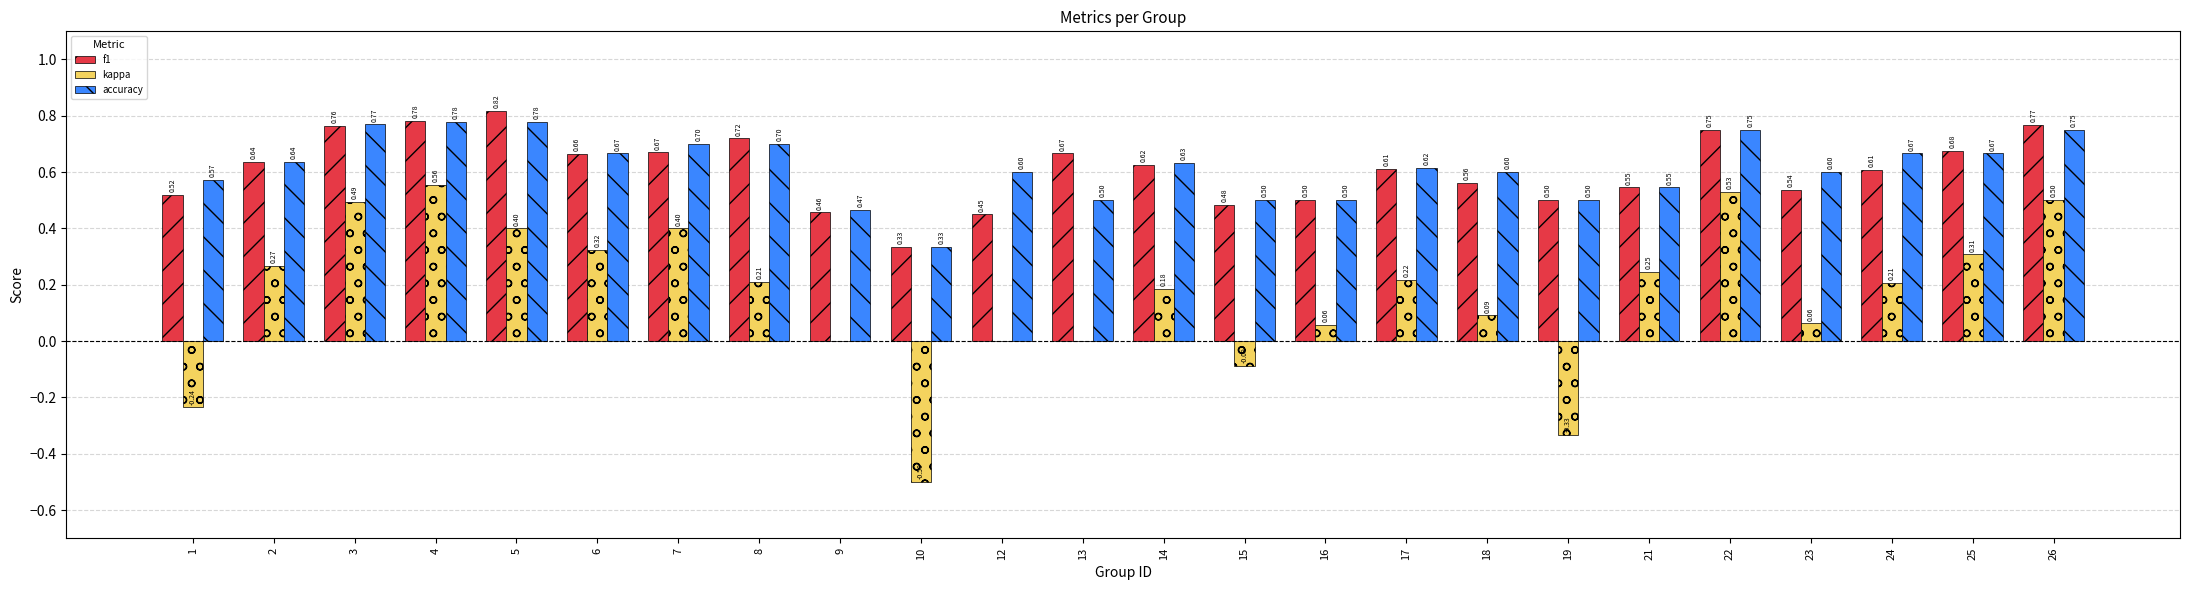

Which series has the largest total across all categories?

accuracy